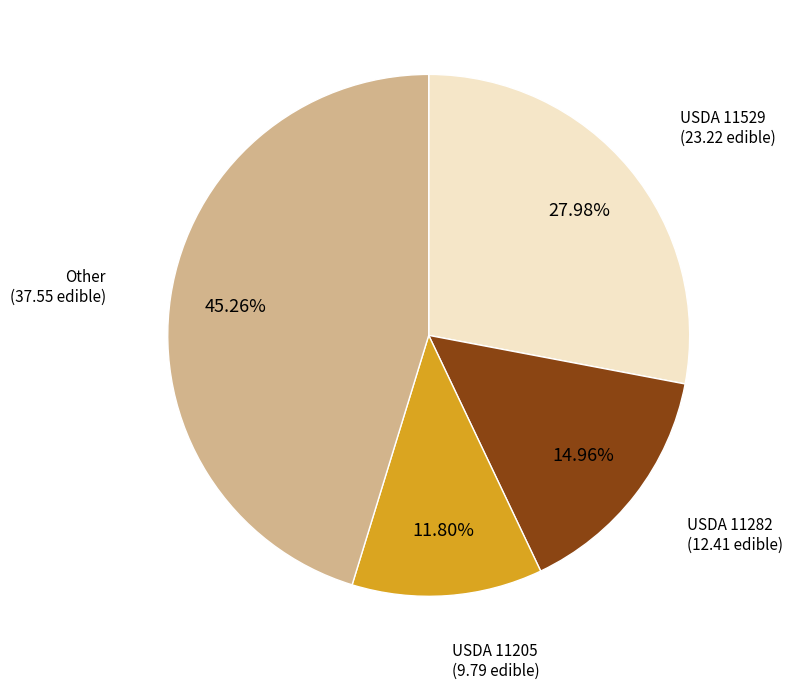

What is the ratio of the value at USDA 11529 (23.22 edible) to the value at USDA 11205 (9.79 edible)?

2.4